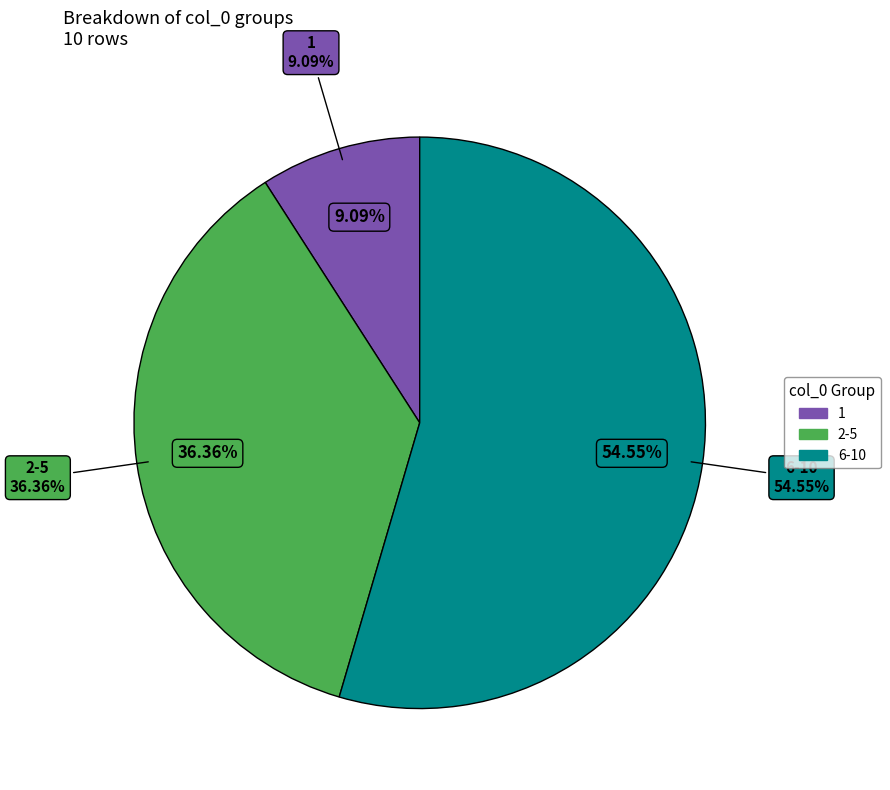

Which has a higher value, 6-10 or 1?

6-10